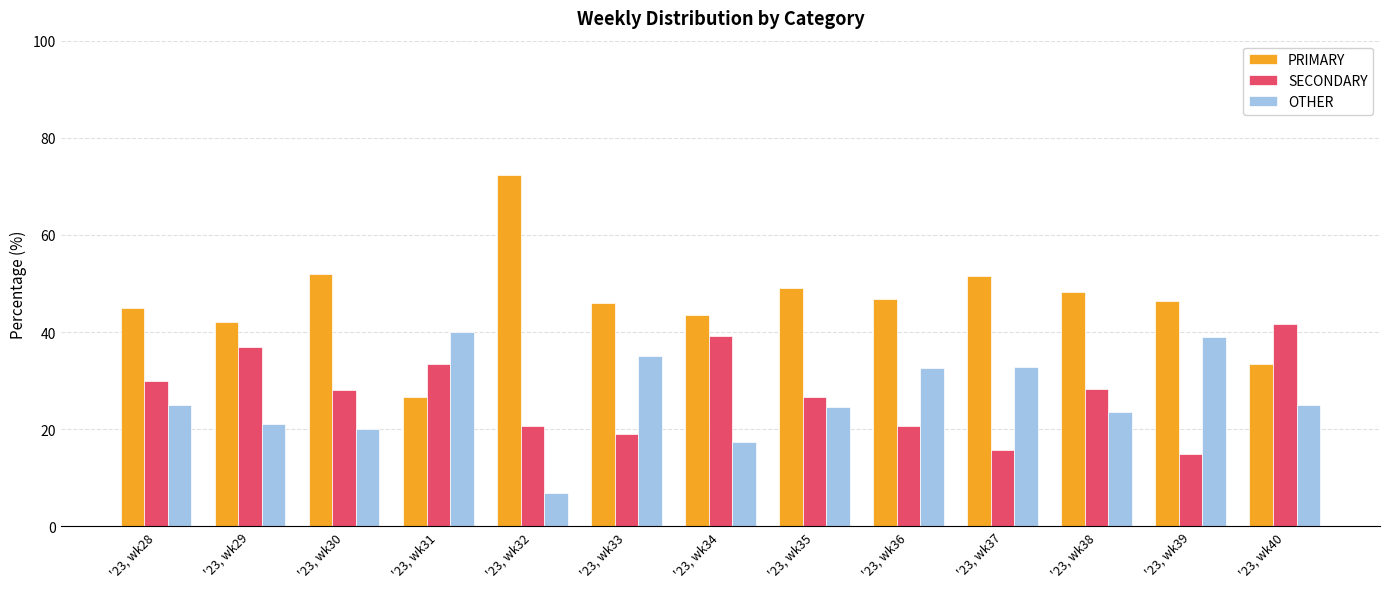

How many data points does each series have?

13